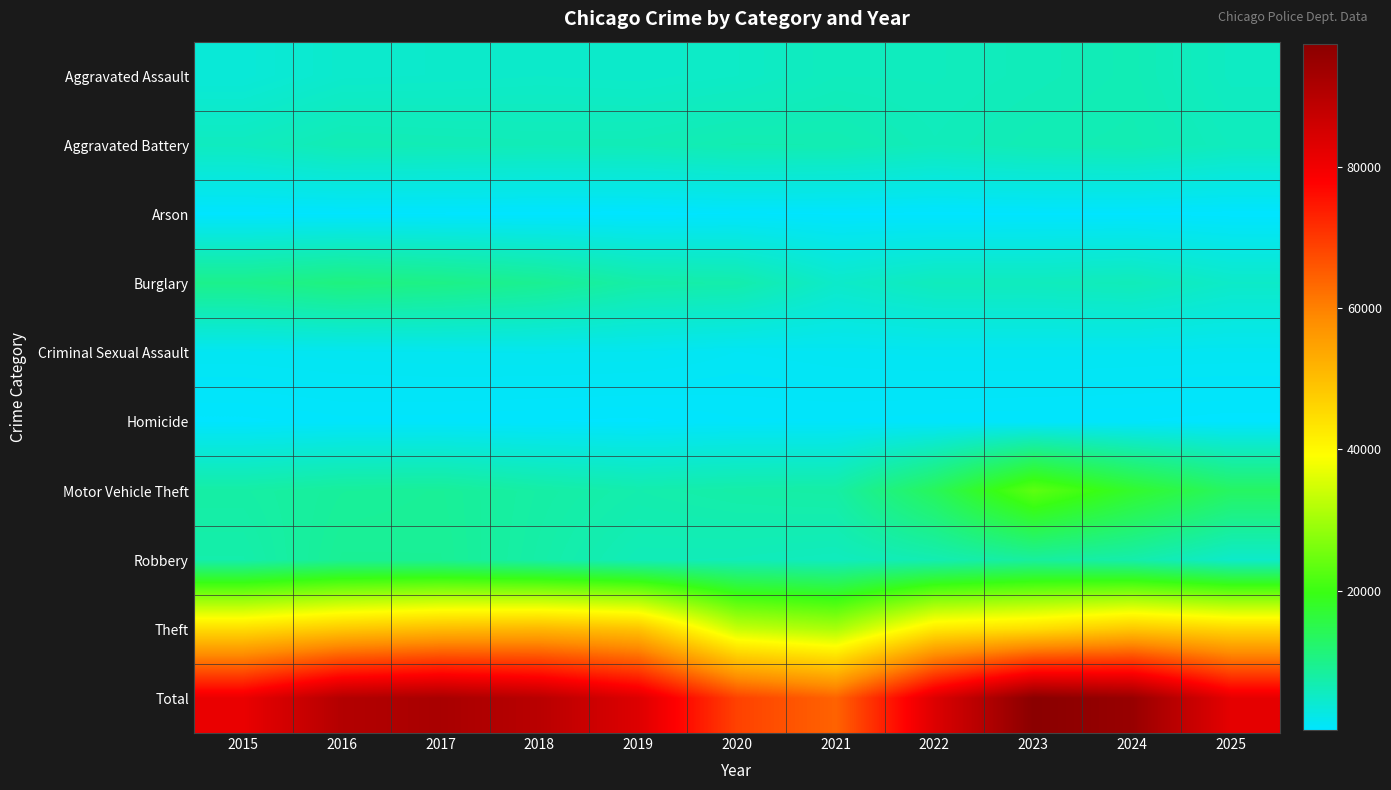

Which series changed the most between 2018 and 2020?

Total